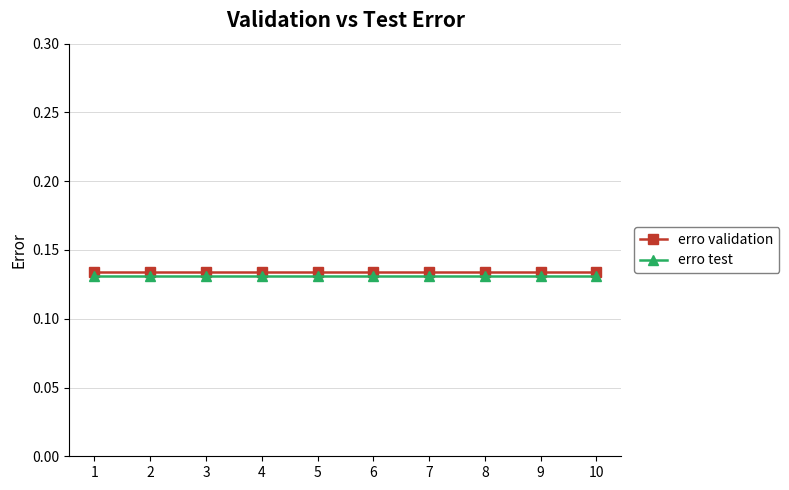

What is the sum of all erro test values?

1.3